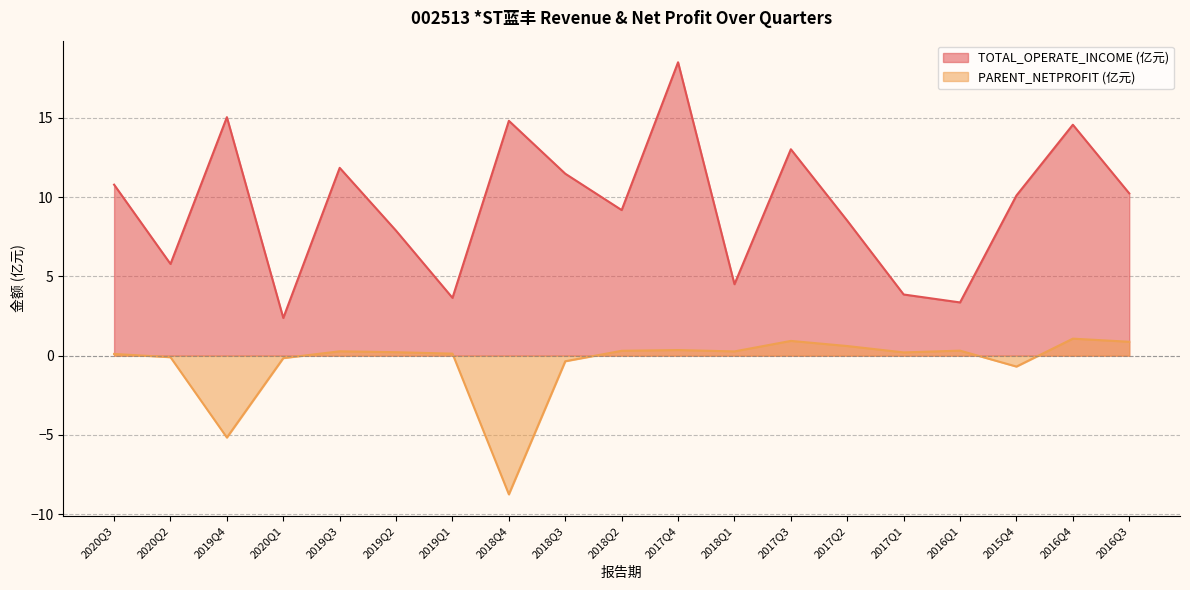

Where is PARENT_NETPROFIT nearest to the value -3?

2019Q4